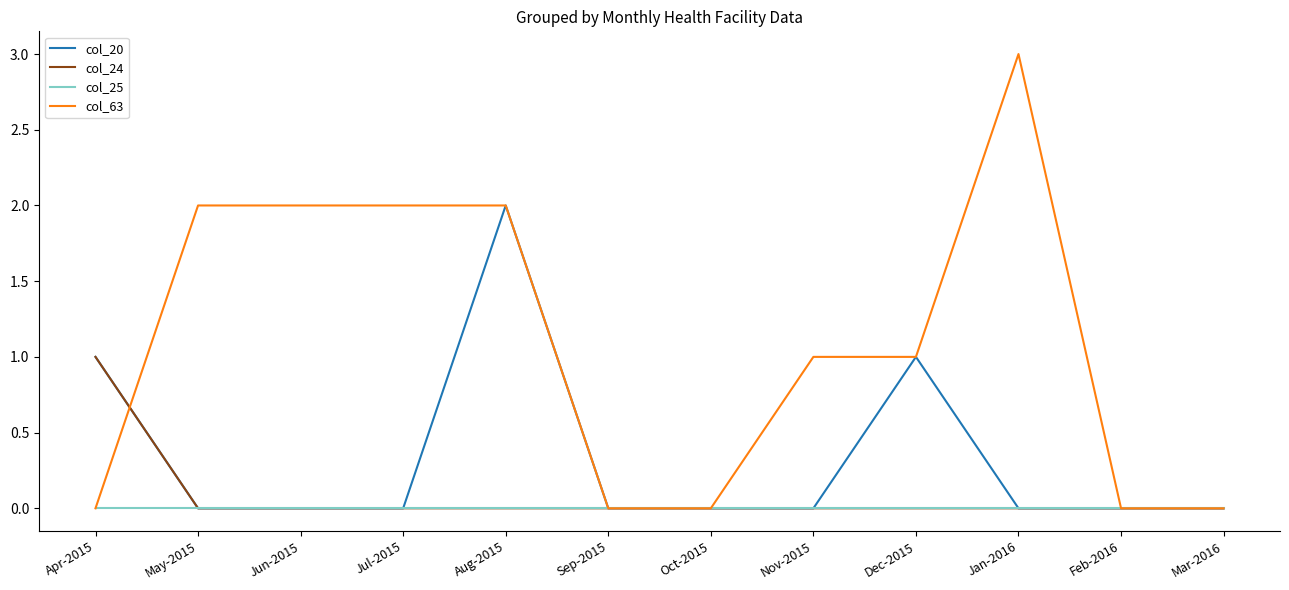

List the series in order of their peak value, highest first.

col_63, col_20, col_24, col_25